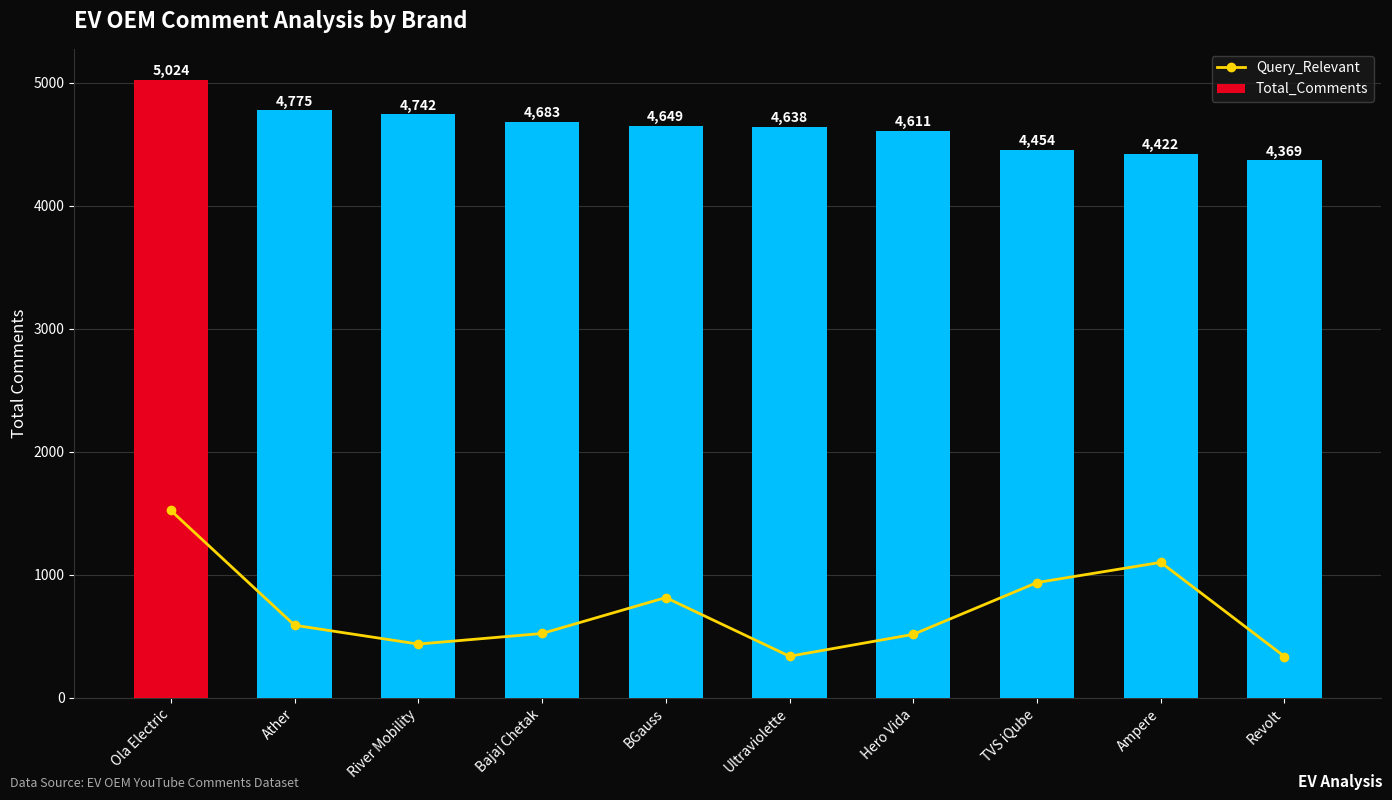

Reading right to left, what are all the values shown in this chart?

Query_Relevant: 337	1102	938	517	339	816	524	438	591	1524
Total_Comments: 4369	4422	4454	4611	4638	4649	4683	4742	4775	5024